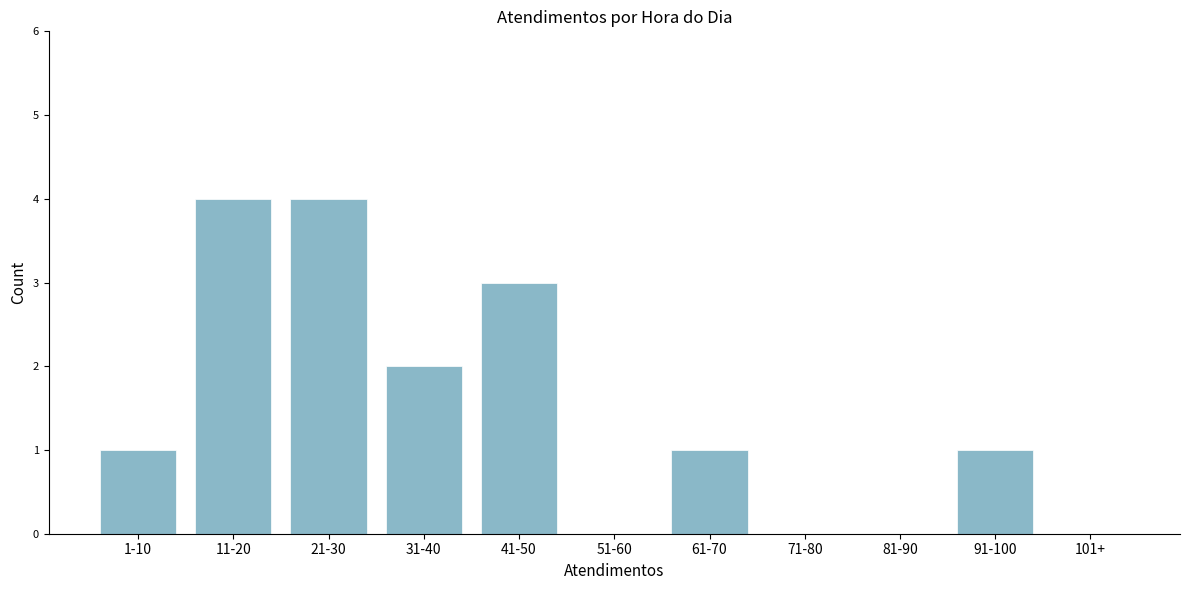

Reading left to right, transcribe all the data shown in this chart.

1-10=1	11-20=4	21-30=4	31-40=2	41-50=3	51-60=0	61-70=1	71-80=0	81-90=0	91-100=1	101+=0